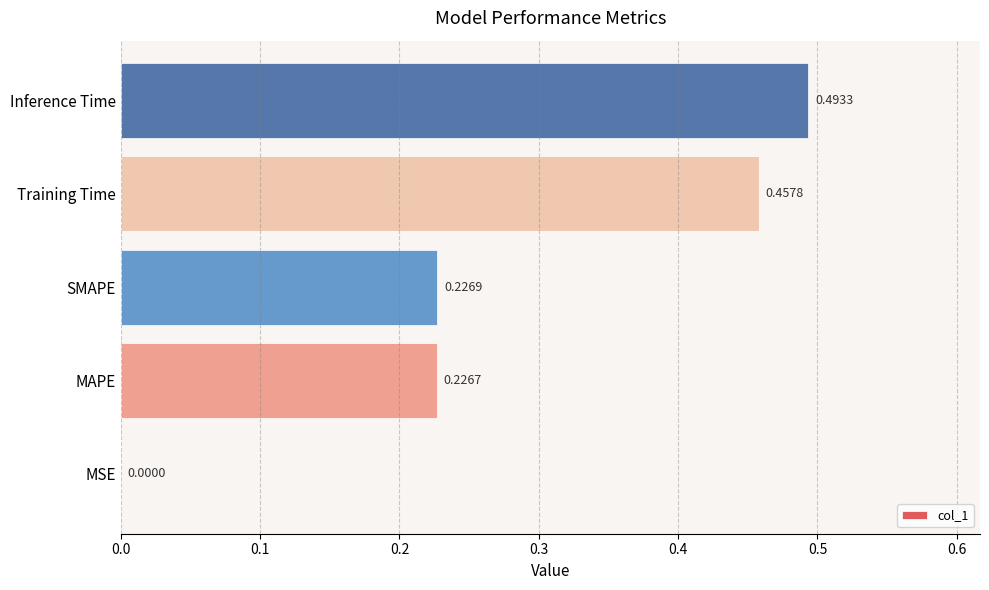

Where is the data nearest to the value 0?

MSE